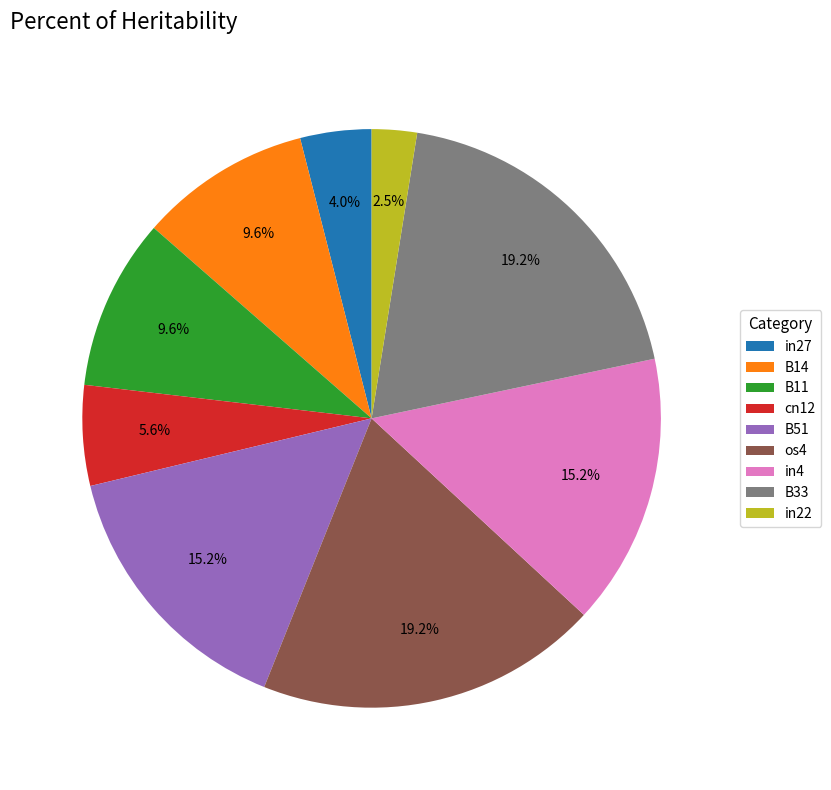

Which category has the smallest portion of the pie?

in22